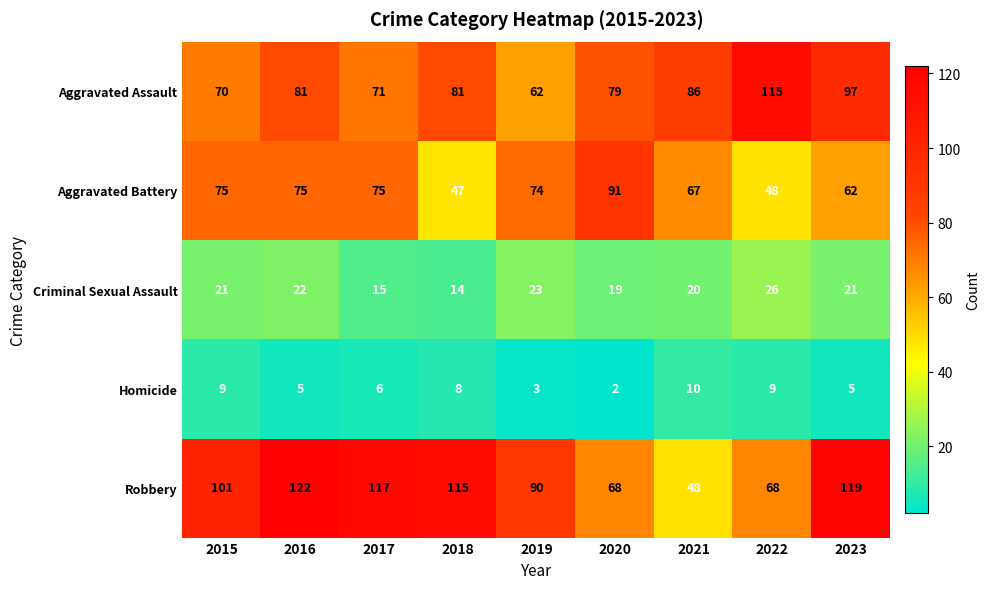

At 2016, list the series in order from smallest to largest.

Homicide, Criminal Sexual Assault, Aggravated Battery, Aggravated Assault, Robbery